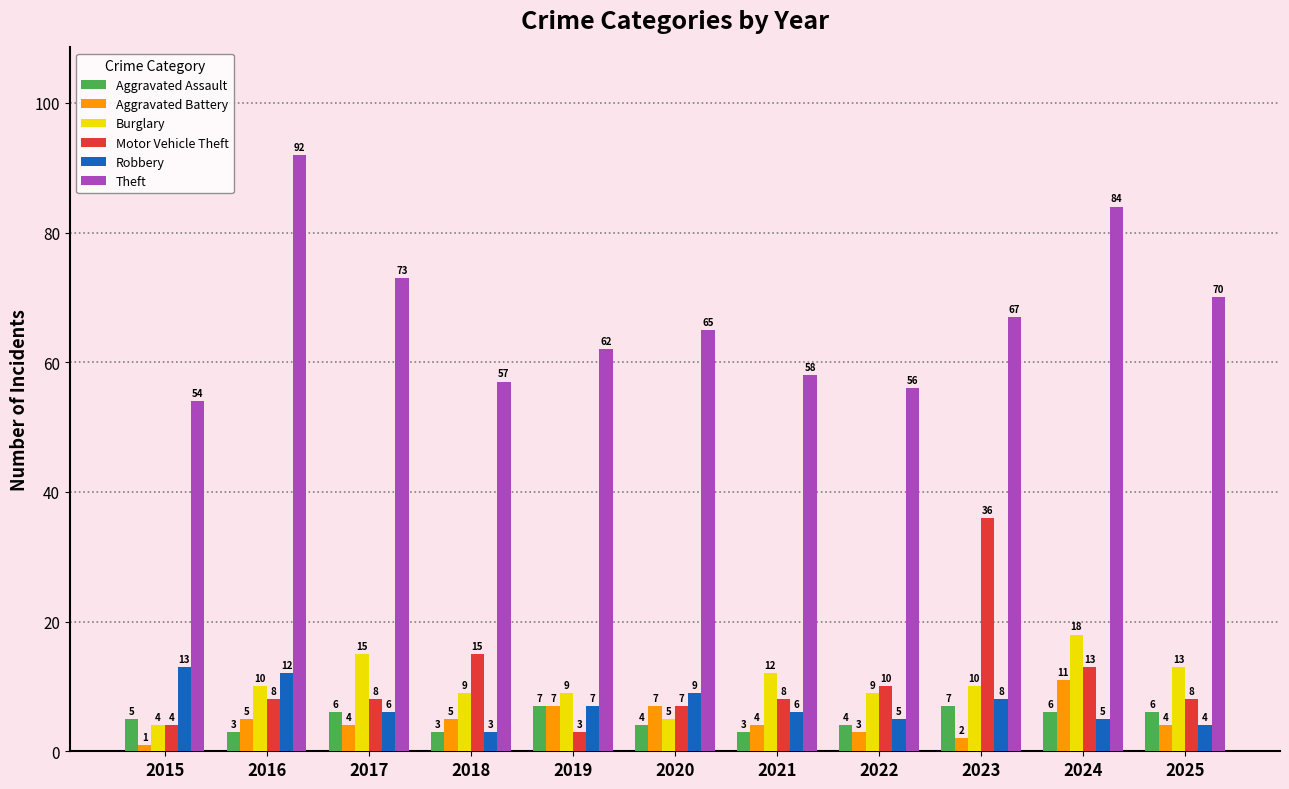

Reading left to right, list all the values displayed in this chart.

Aggravated Assault: 2015=5	2016=3	2017=6	2018=3	2019=7	2020=4	2021=3	2022=4	2023=7	2024=6	2025=6
Aggravated Battery: 2015=1	2016=5	2017=4	2018=5	2019=7	2020=7	2021=4	2022=3	2023=2	2024=11	2025=4
Burglary: 2015=4	2016=10	2017=15	2018=9	2019=9	2020=5	2021=12	2022=9	2023=10	2024=18	2025=13
Motor Vehicle Theft: 2015=4	2016=8	2017=8	2018=15	2019=3	2020=7	2021=8	2022=10	2023=36	2024=13	2025=8
Robbery: 2015=13	2016=12	2017=6	2018=3	2019=7	2020=9	2021=6	2022=5	2023=8	2024=5	2025=4
Theft: 2015=54	2016=92	2017=73	2018=57	2019=62	2020=65	2021=58	2022=56	2023=67	2024=84	2025=70